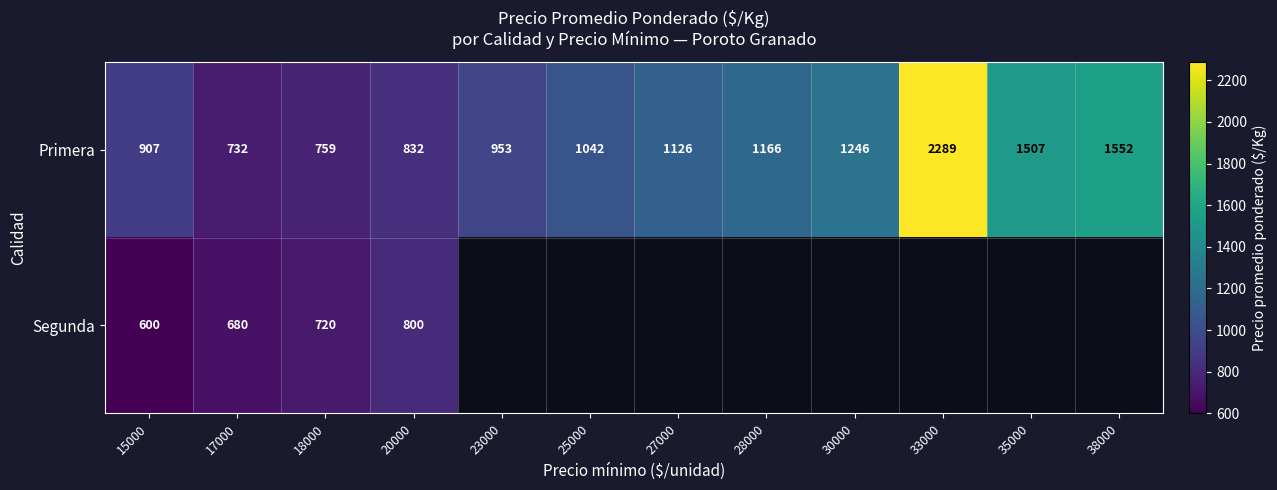

Is it true that Segunda equals 1053 at 17000?

False